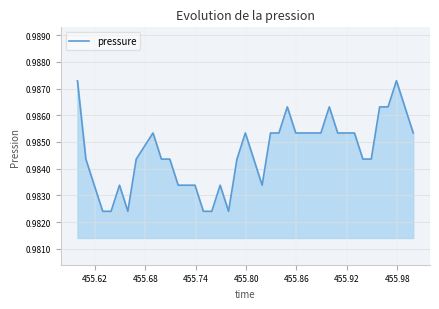

How many interior local valleys (lower than both neighbors) does the data have?

3